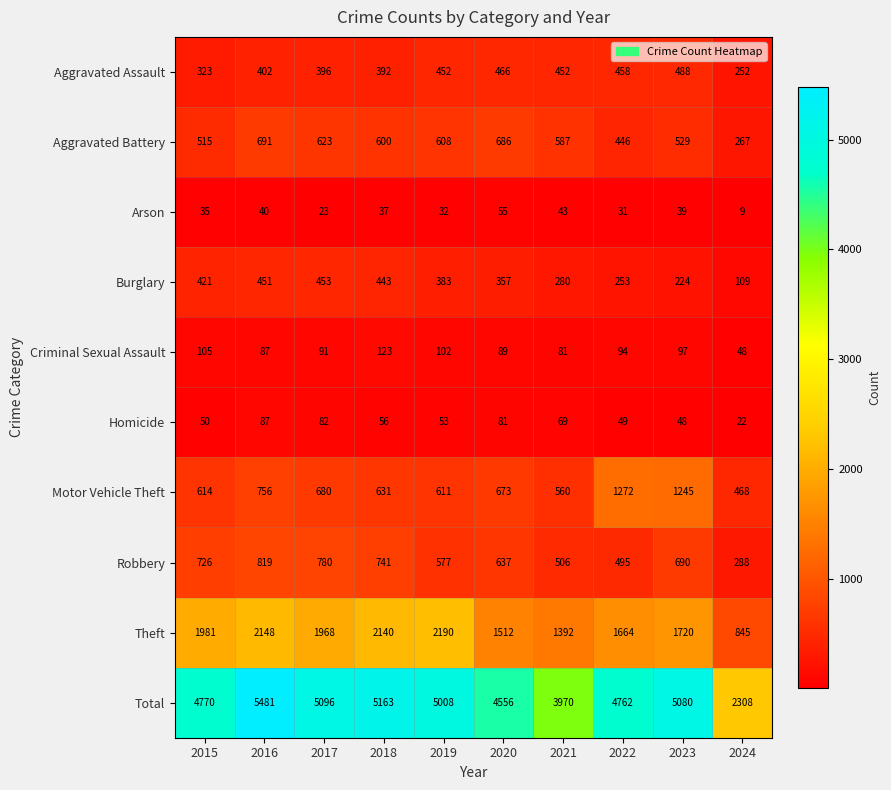

How many data points does each series have?

10